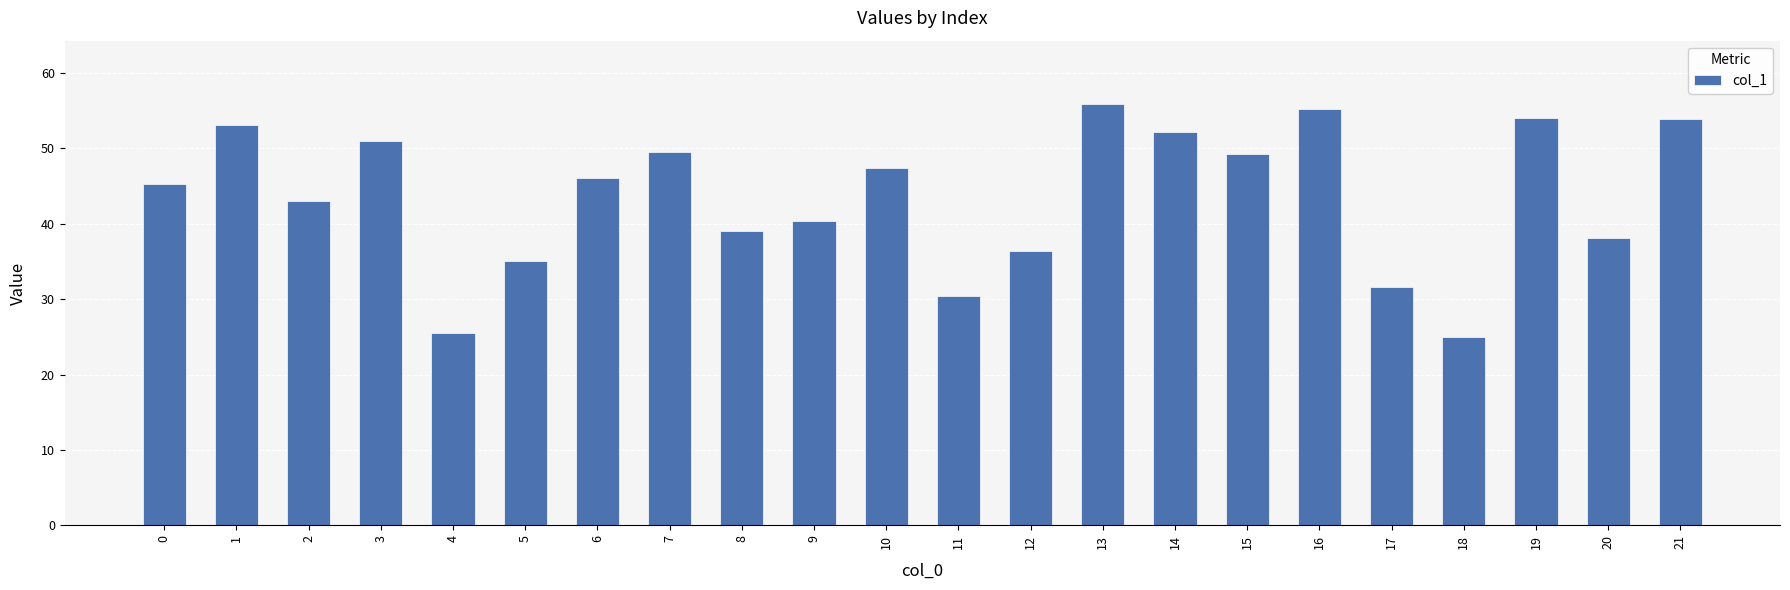

What is the change in value from 5 to 9?

+5.3